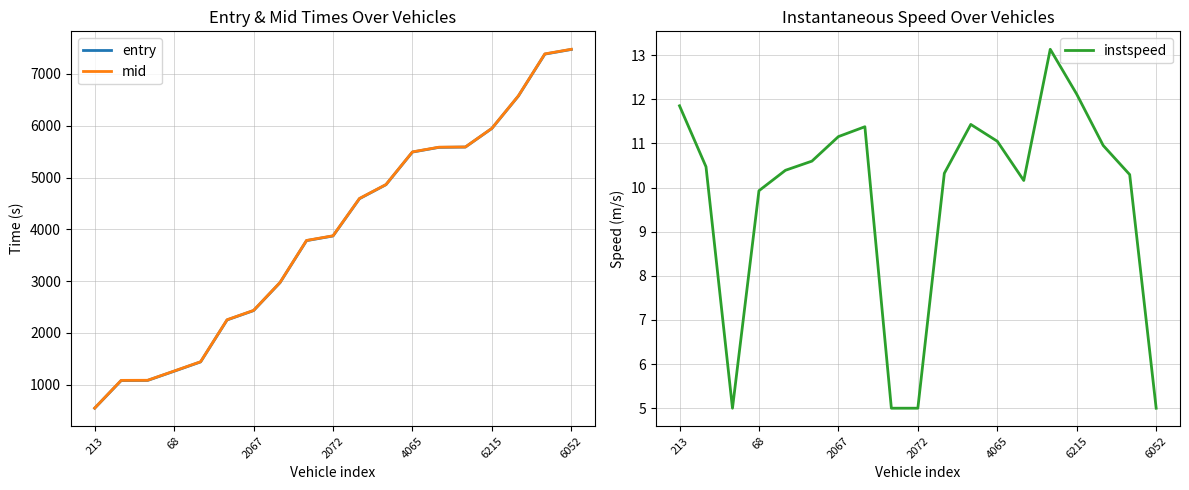

Which series has the widest spread of values?

mid